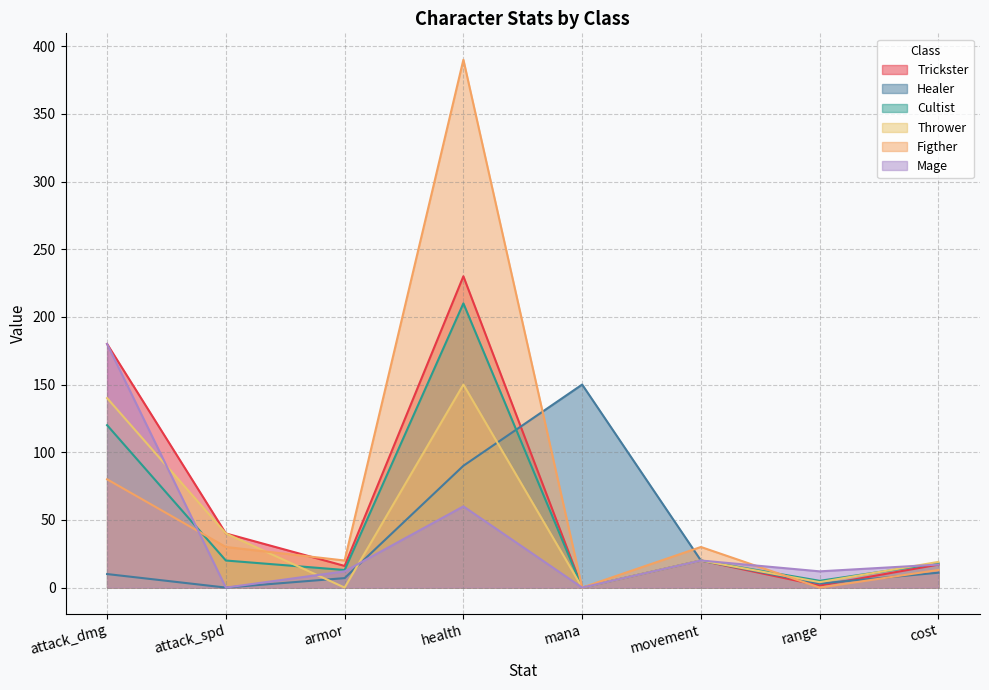

Which series has the largest total across all categories?

Figther